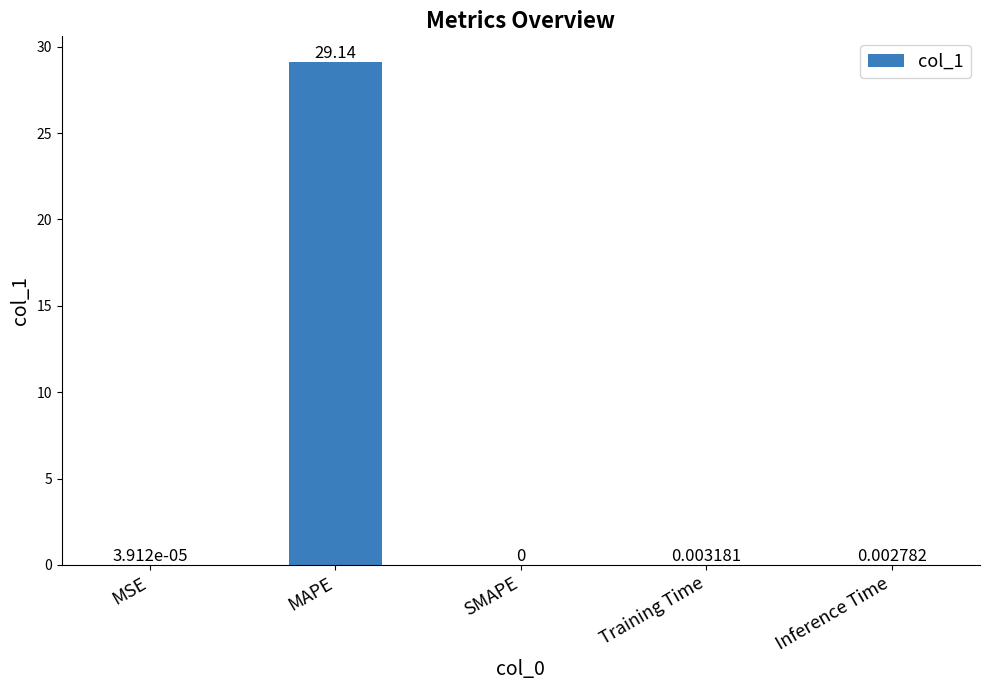

Between MSE and MAPE, which is larger?

MAPE